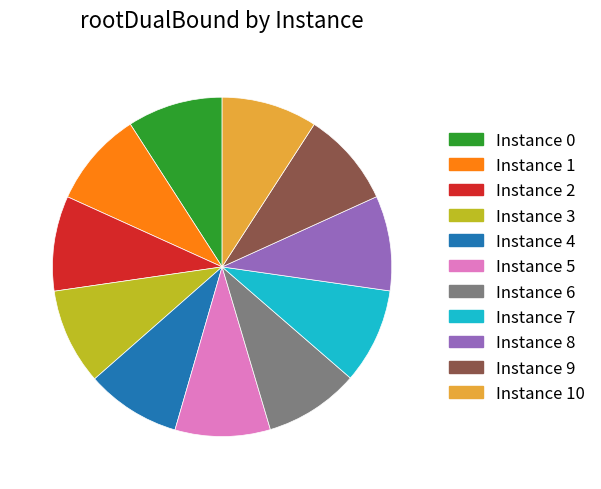

Is there a majority slice in this chart?

No